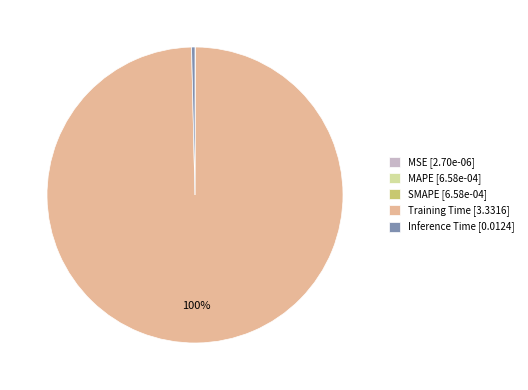

Which slice represents more than half of the pie?

Training Time